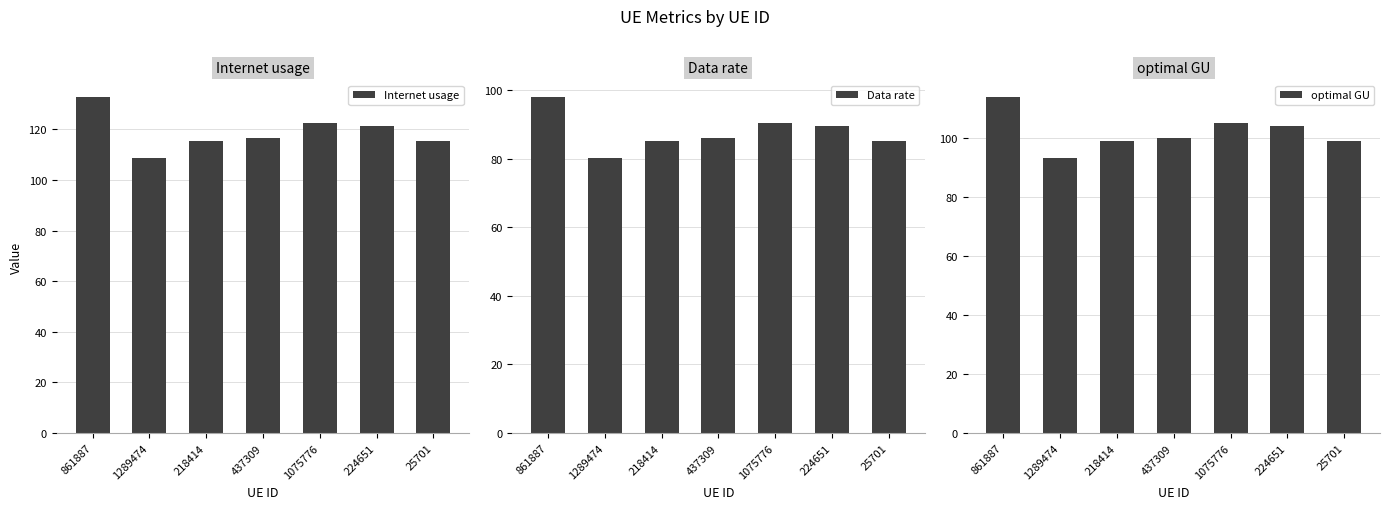

Count the number of categories in the chart.

7